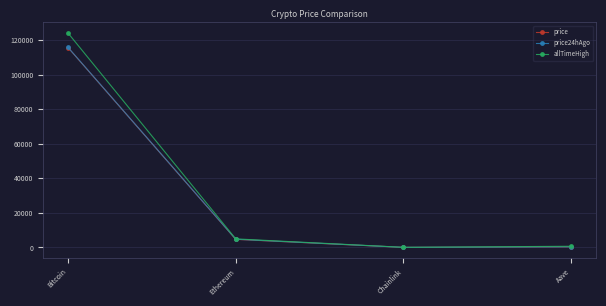

At which label does price first exceed 4664?

Bitcoin